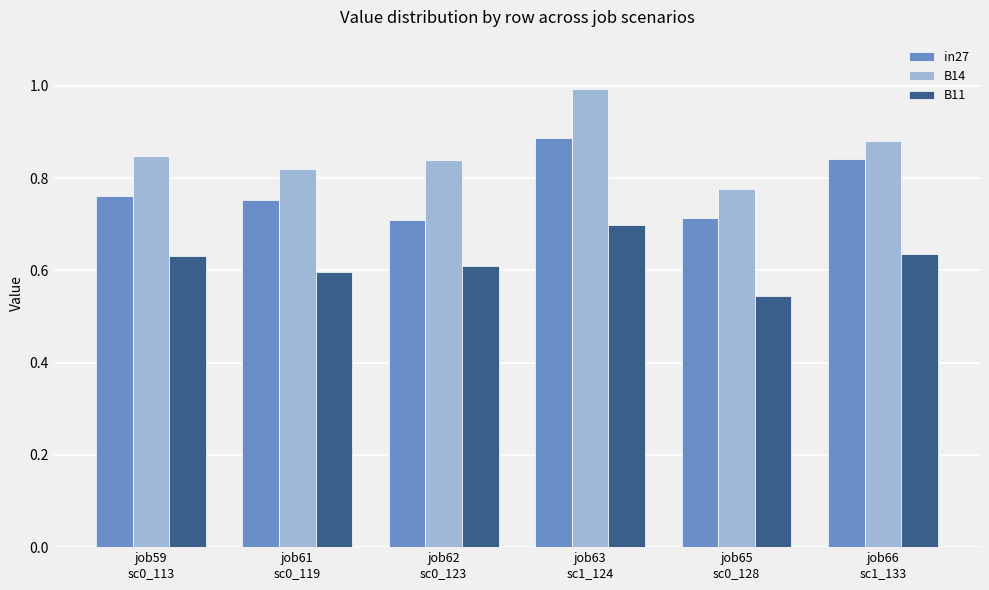

Which series has the widest spread of values?

B14